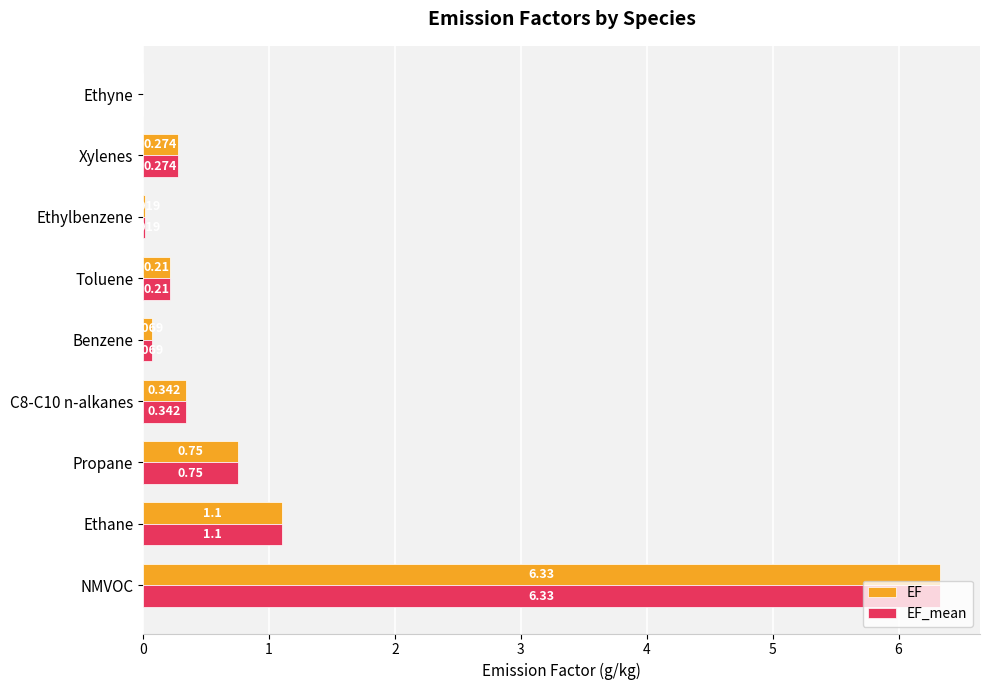

Where is EF nearest to the value 3?

Ethane